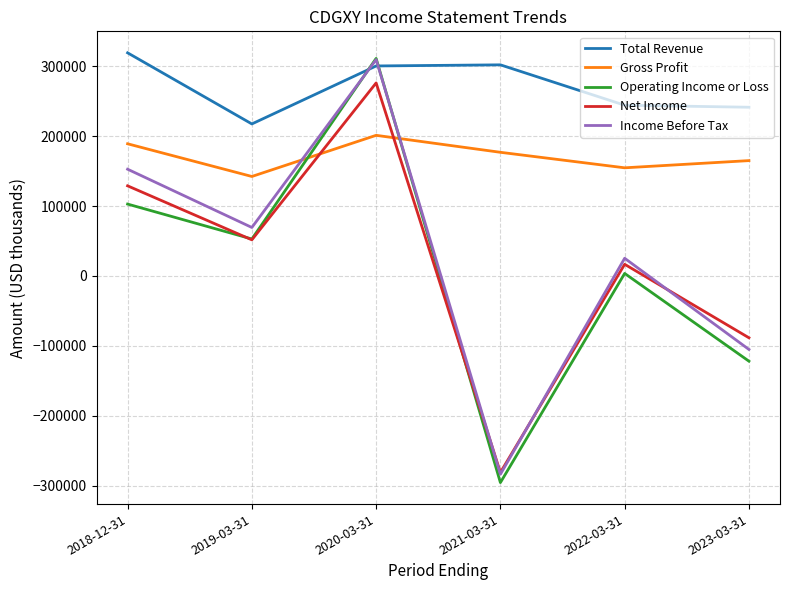

Which series has the largest total across all categories?

Total Revenue